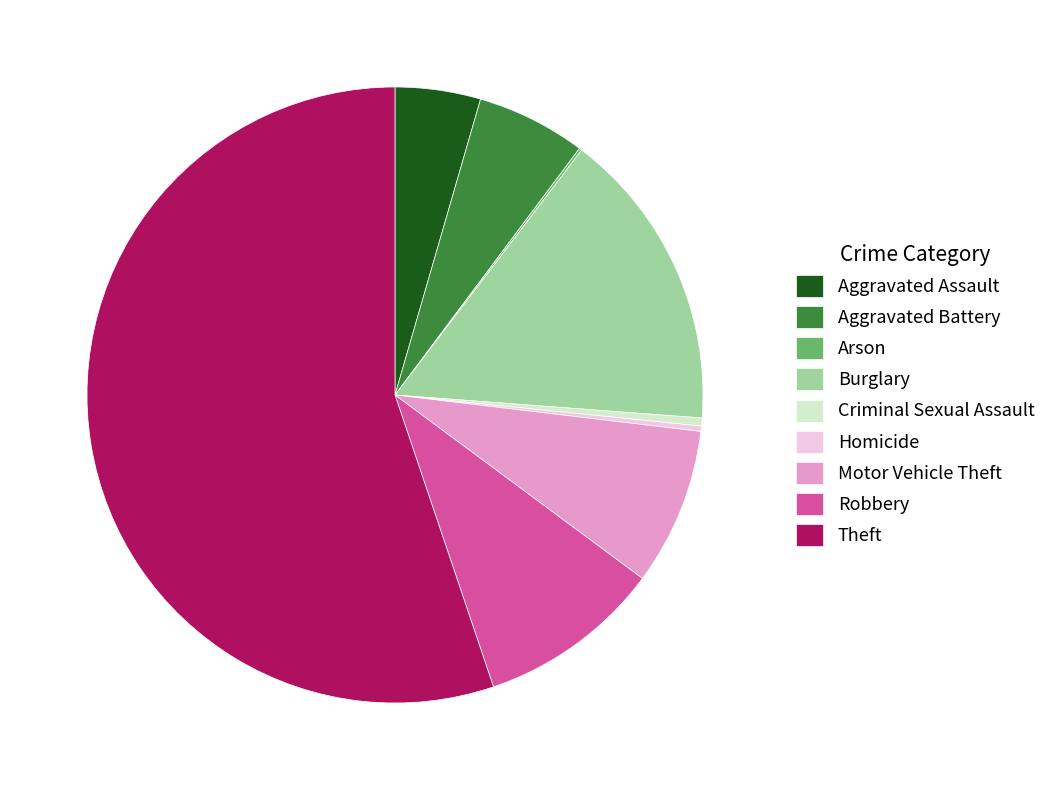

Which slice is the largest?

Theft